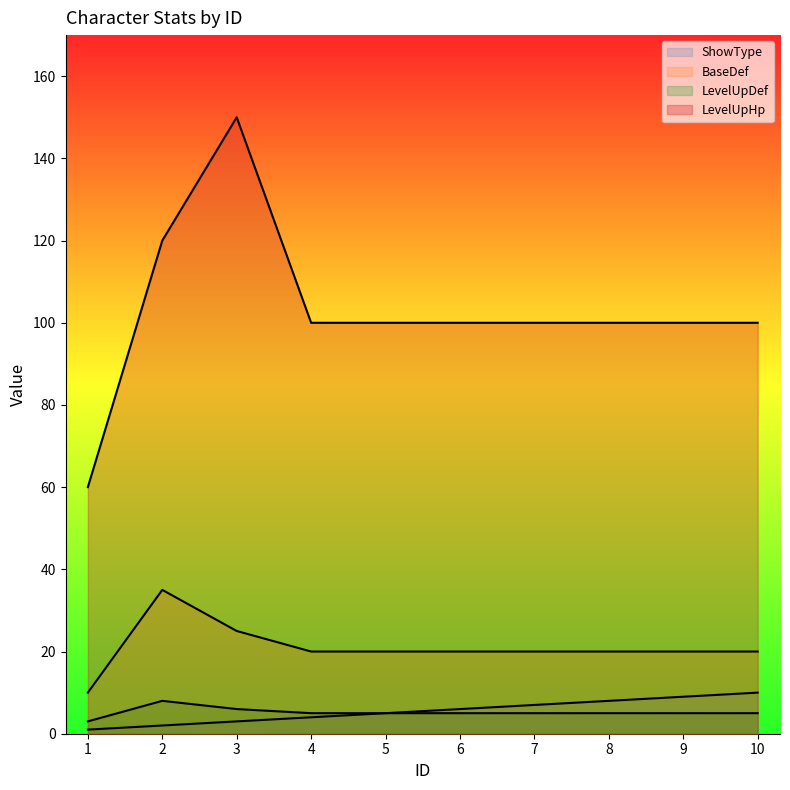

Read the LevelUpHp value at 2.

120